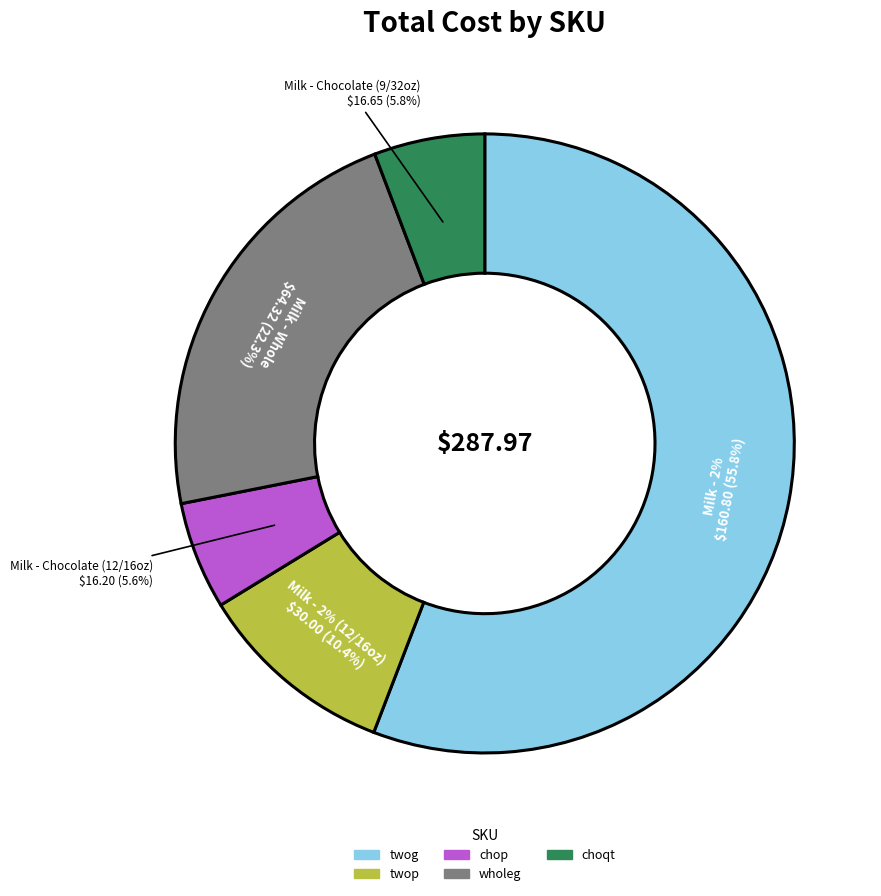

How many slices are in this pie chart?

5